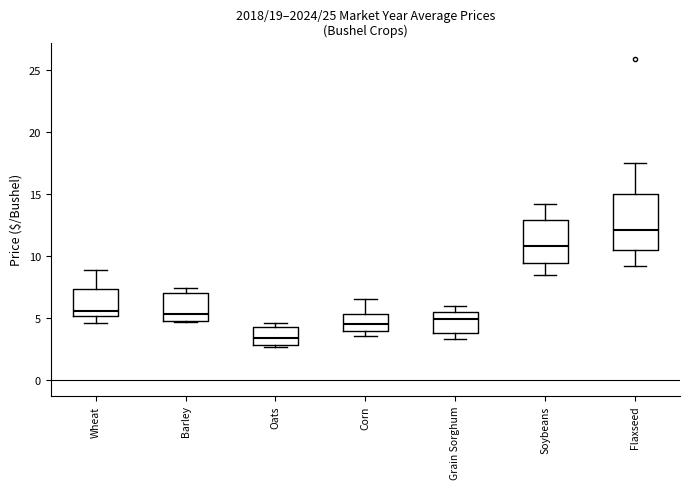

Which box has the lowest median line?

Oats